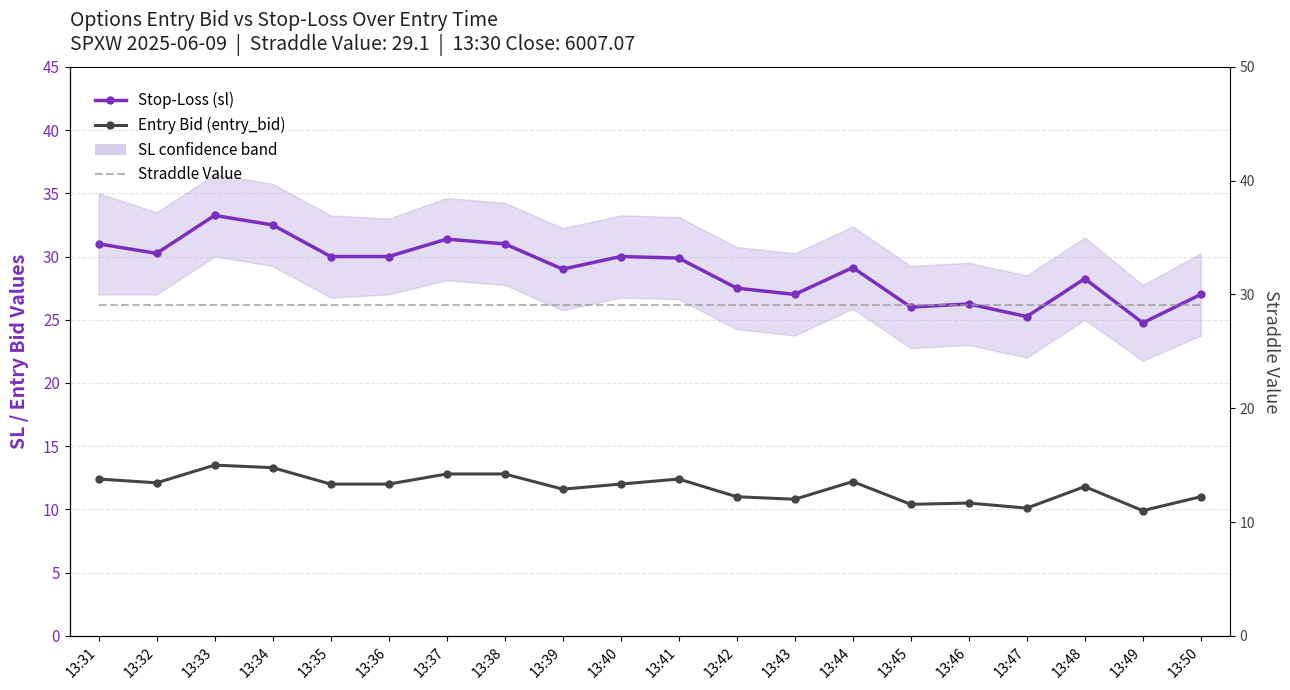

Which category has the lowest value across all series?

13:49